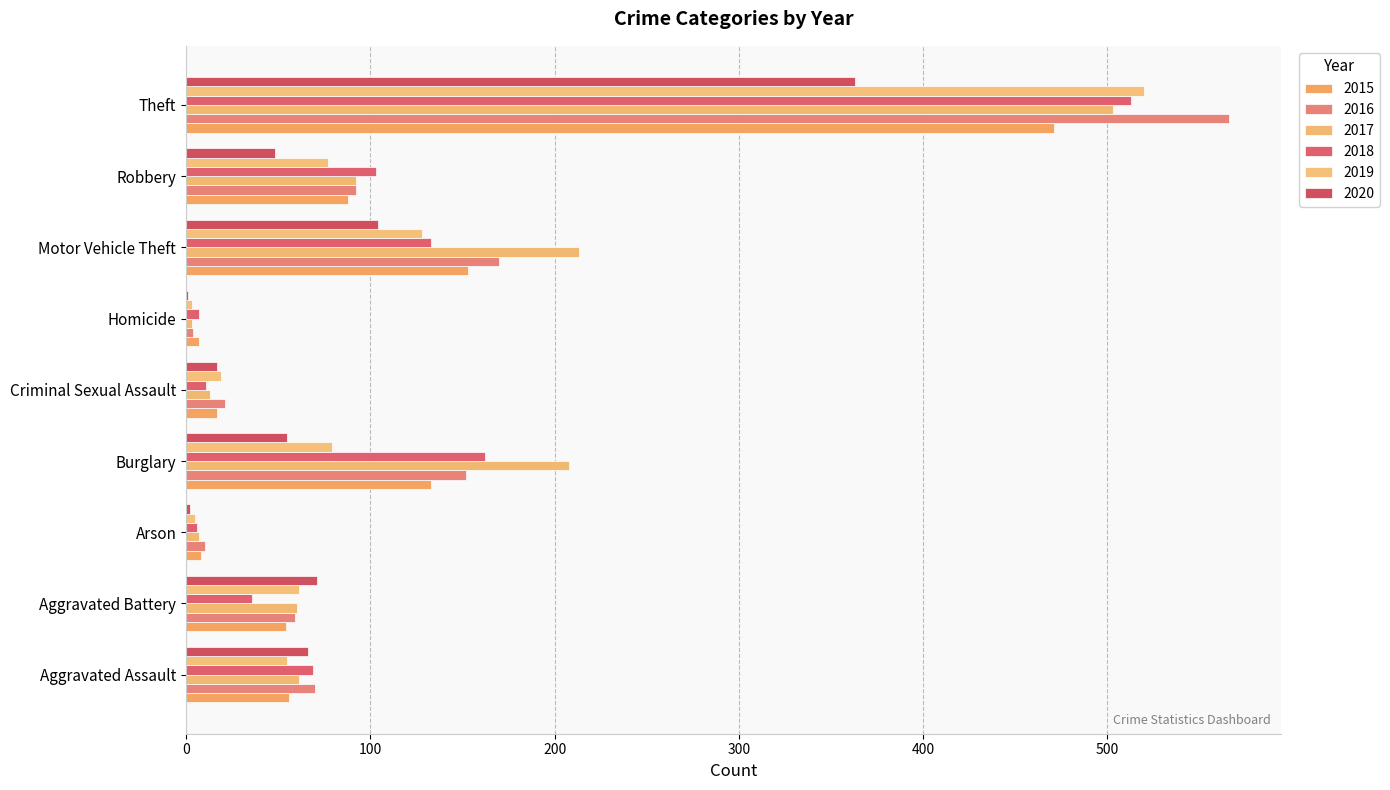

Reading left to right, list all the values displayed in this chart.

2015: 56	54	8	133	17	7	153	88	471
2016: 70	59	10	152	21	4	170	92	566
2017: 61	60	7	208	13	3	213	92	503
2018: 69	36	6	162	11	7	133	103	513
2019: 55	61	5	79	19	3	128	77	520
2020: 66	71	2	55	17	1	104	48	363